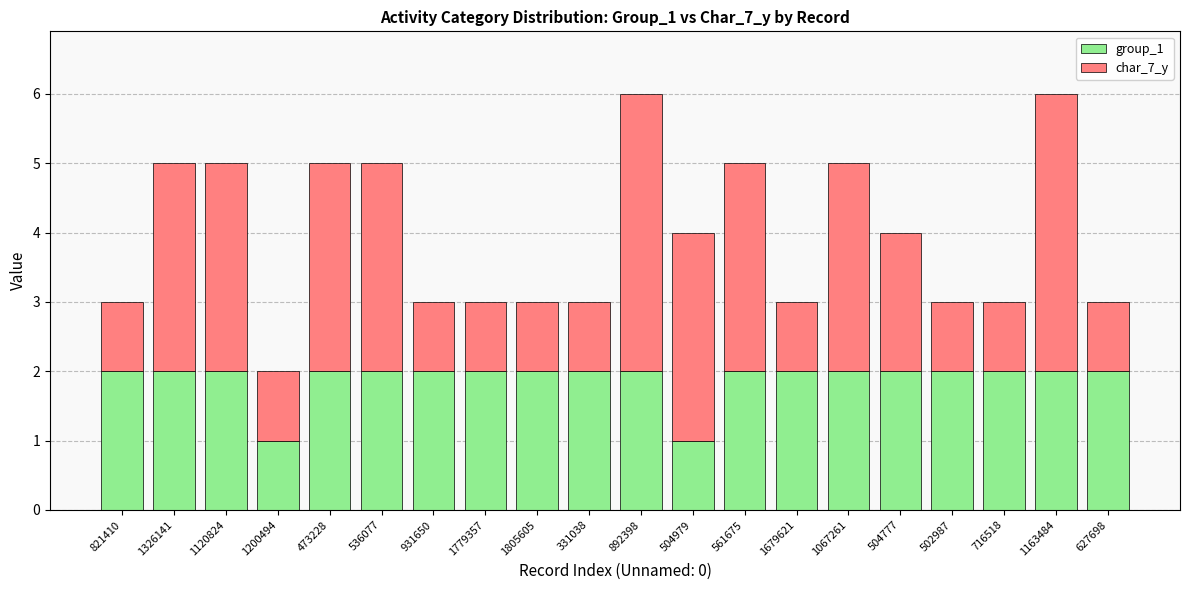

Is it true that group_1 equals 2 at 1679621?

True